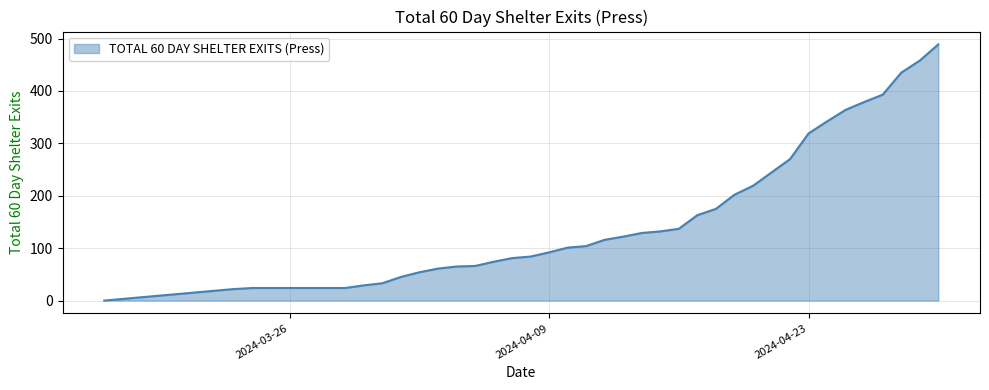

What is the difference between the maximum and second lowest values?

467